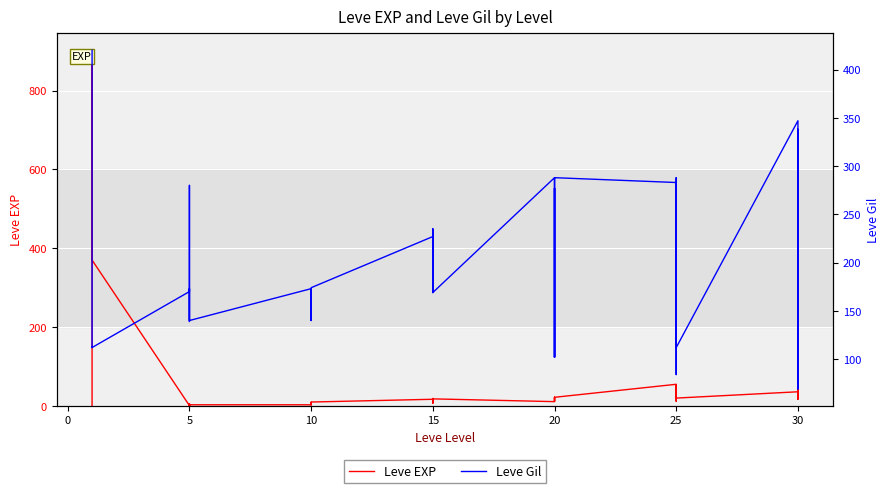

At 28, list the series in order from largest to smallest.

Leve Gil, Leve EXP